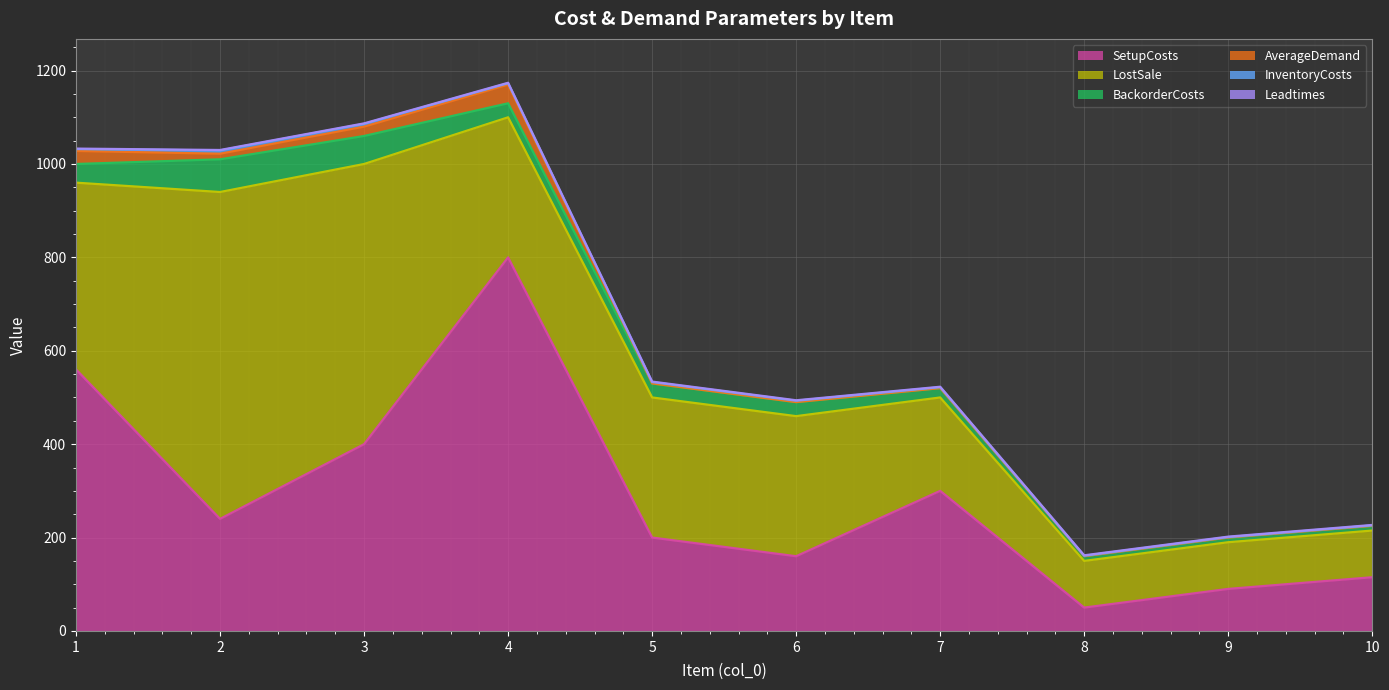

Reading left to right, what are all the values shown in this chart?

SetupCosts: 1=560	2=240	3=400	4=800	5=200	6=160	7=300	8=50	9=90	10=115
BackorderCosts: 1=40	2=70	3=60	4=30	5=30	6=30	7=20	8=10	9=10	10=10
LostSale: 1=400	2=700	3=600	4=300	5=300	6=300	7=200	8=100	9=100	10=100
InventoryCosts: 1=4	2=7	3=6	4=3	5=3	6=3	7=2	8=1	9=1	10=1
AverageDemand: 1=28	2=12	3=20	4=40	5=0	6=0	7=0	8=0	9=0	10=0
Leadtimes: 1=1	2=1	3=1	4=1	5=1	6=1	7=1	8=1	9=1	10=1